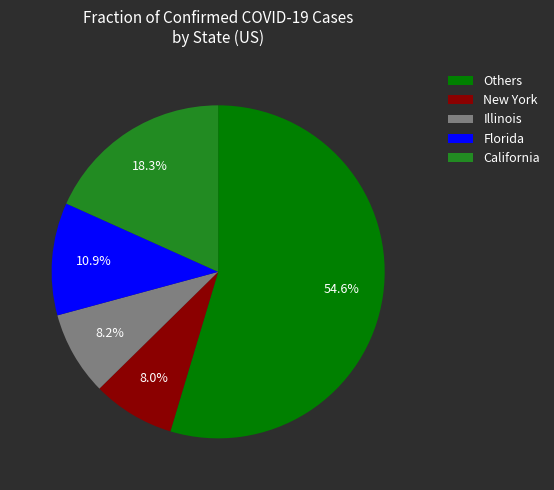

How many slices are in this pie chart?

5